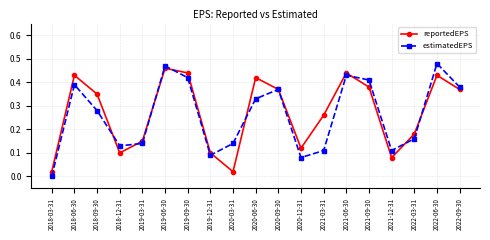

What is the label of the 5th point from the right?

2021-09-30